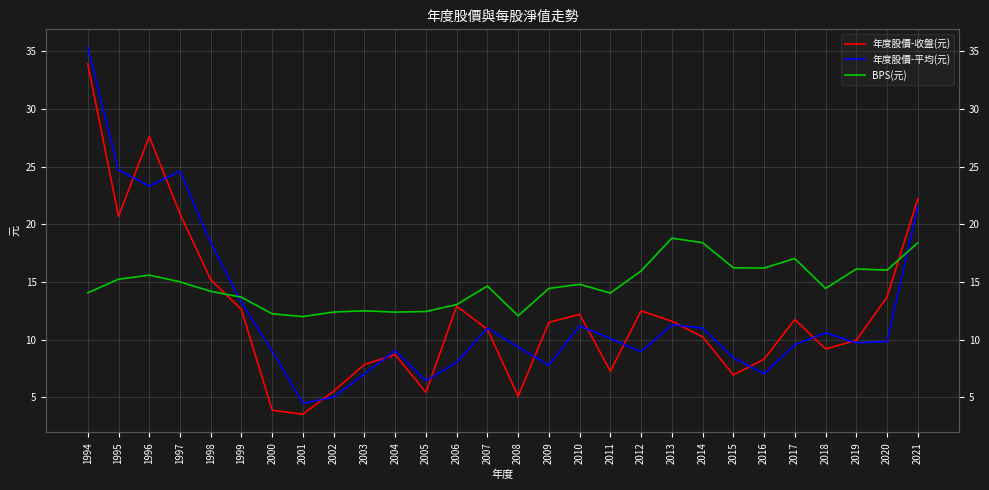

What is the difference between the highest and lowest values at 2007?

3.8